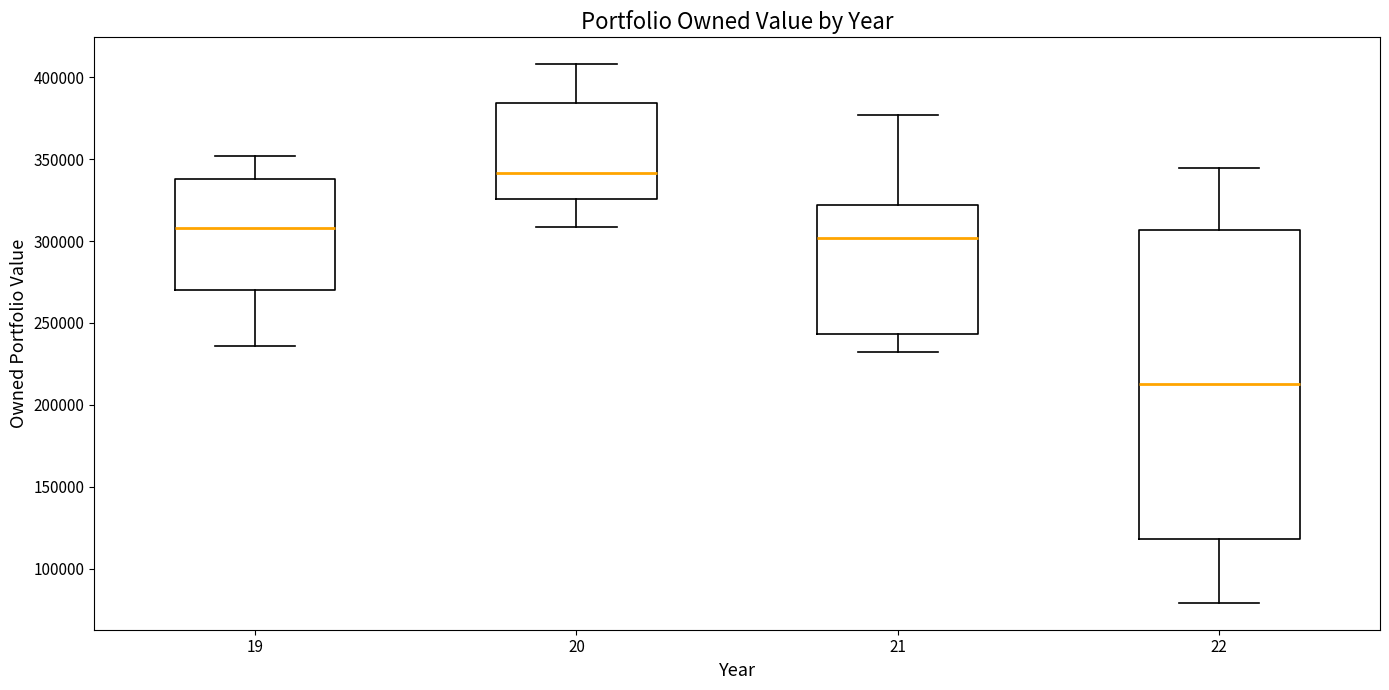

Reading left to right, transcribe this box plot: for each box, give where its median line is, the range the box spans, and where its two whiskers end, as read against the y-axis. The values are not printed on the chart, so give them approximately, as read against the axis.

19: median 310000, box 270000 to 340000, whiskers 235000 to 350000
20: median 340000, box 325000 to 385000, whiskers 310000 to 410000
21: median 300000, box 245000 to 320000, whiskers 230000 to 375000
22: median 215000, box 120000 to 305000, whiskers 80000 to 345000